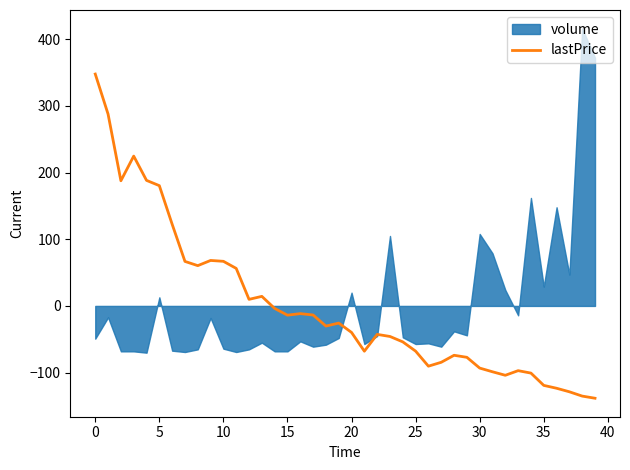

Reading right to left, extract all data points from this chart.

-138.4	-135.2	-128.7	-123.4	-119.1	-100.7	-97.1	-104.0	-98.7	-93.2	-77.0	-74.0	-84.5	-90.3	-67.8	-53.9	-45.8	-42.7	-67.9	-39.7	-25.7	-30.2	-13.6	-11.6	-13.9	-3.8	14.3	9.9	56.2	66.9	68.2	60.4	66.7	122.5	180.3	188.2	224.6	187.6	287.5	347.6